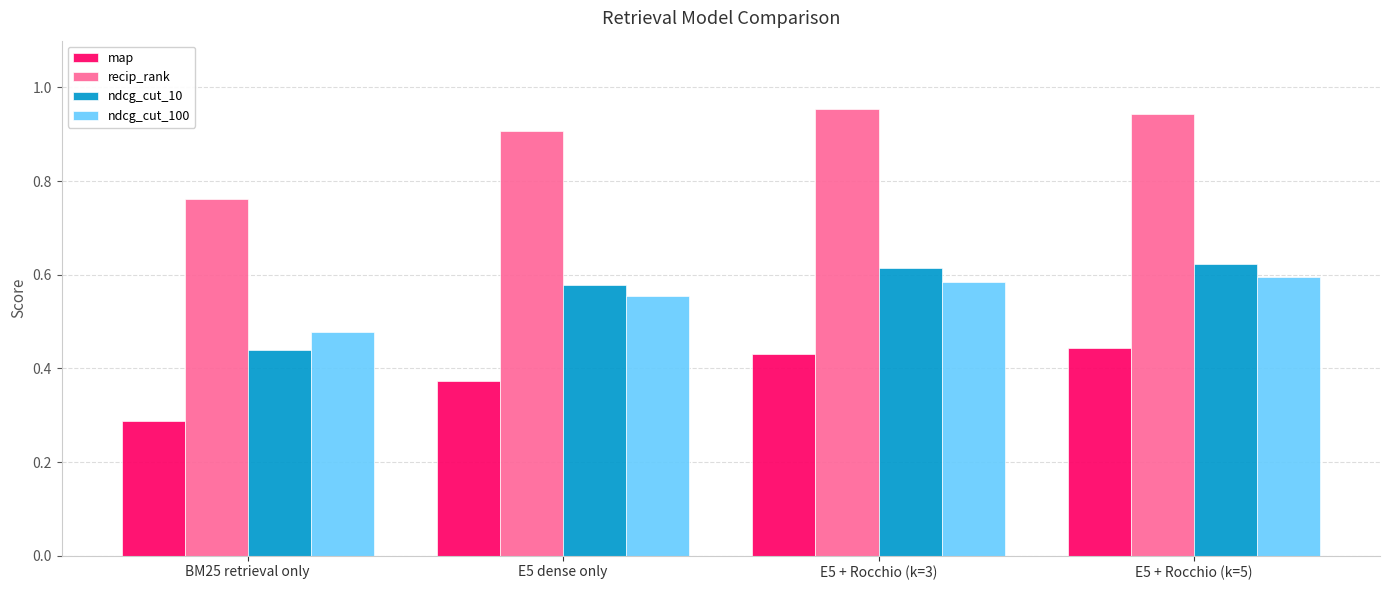

Is it true that ndcg_cut_100 equals 0.3 at BM25 retrieval only?

False